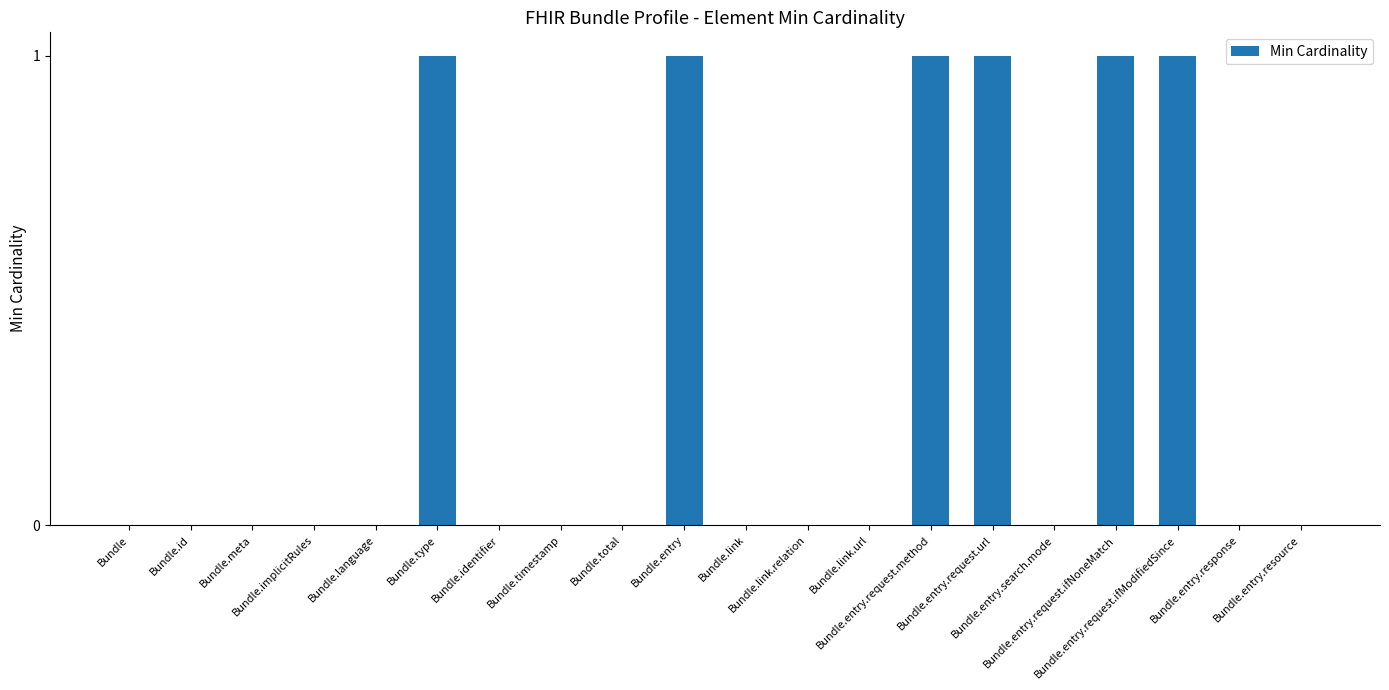

What is the maximum value shown in the chart?

1